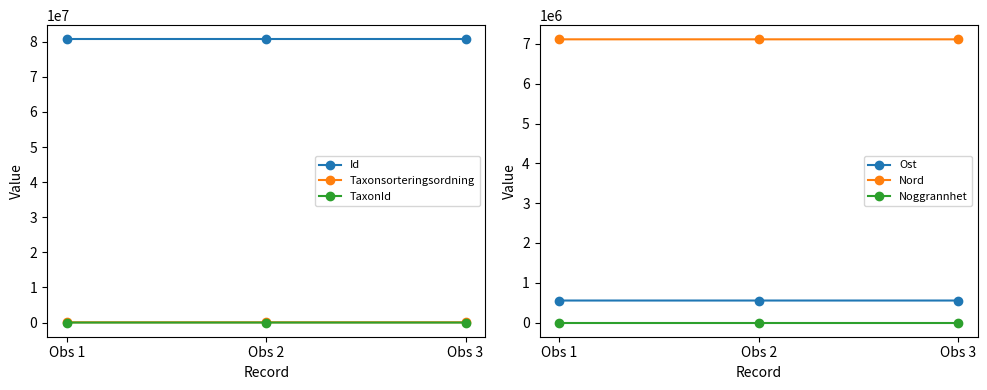

The Taxonsorteringsordning series shows 121111.0 at Obs 2. True or false?

False